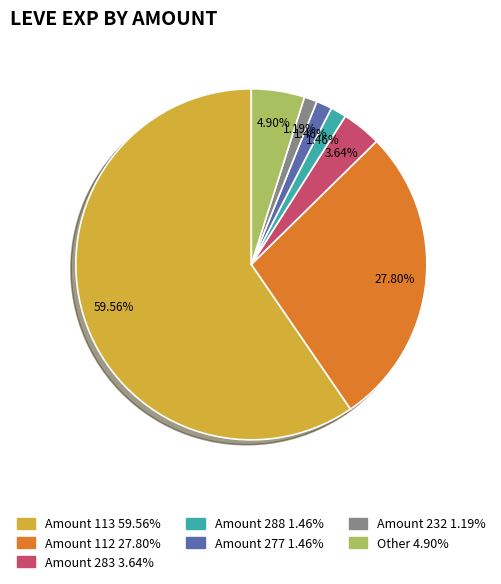

Is there a majority slice in this chart?

Yes